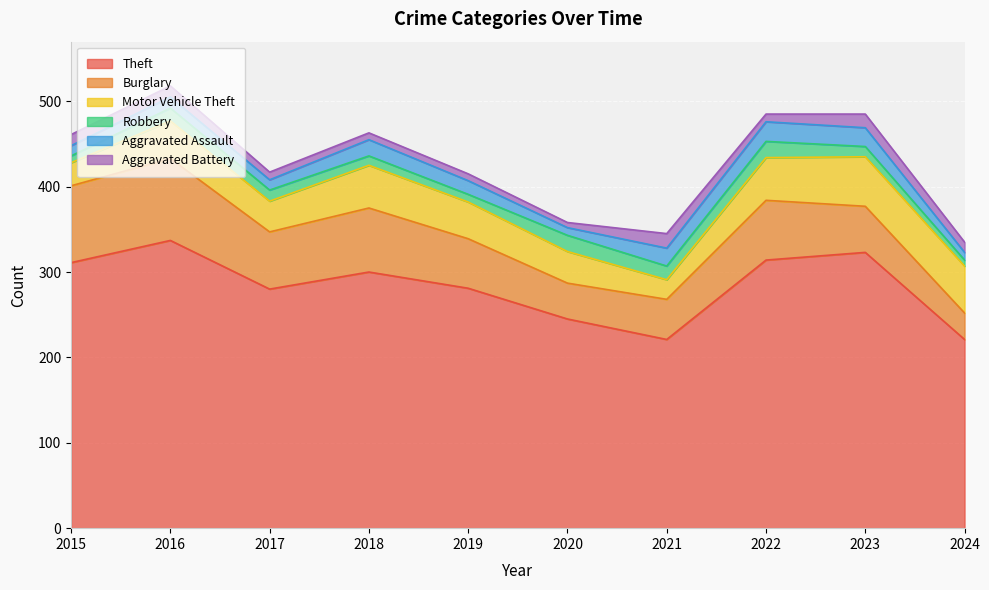

True or false: Theft and Aggravated Assault intersect in this chart.

False